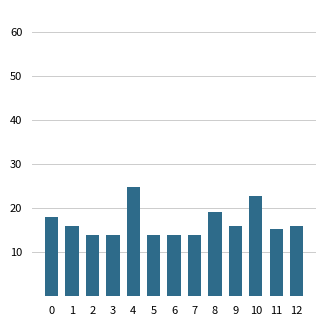

Between 2 and 8, which is larger?

8